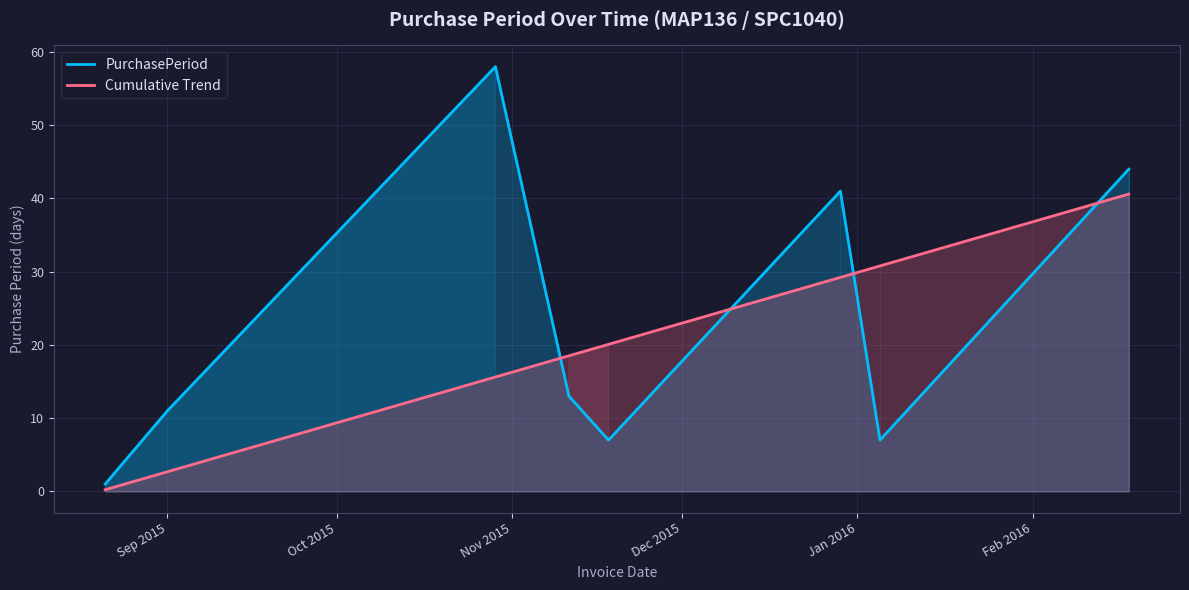

After their last crossing, which series has the higher values: Cumulative Trend or PurchasePeriod?

PurchasePeriod